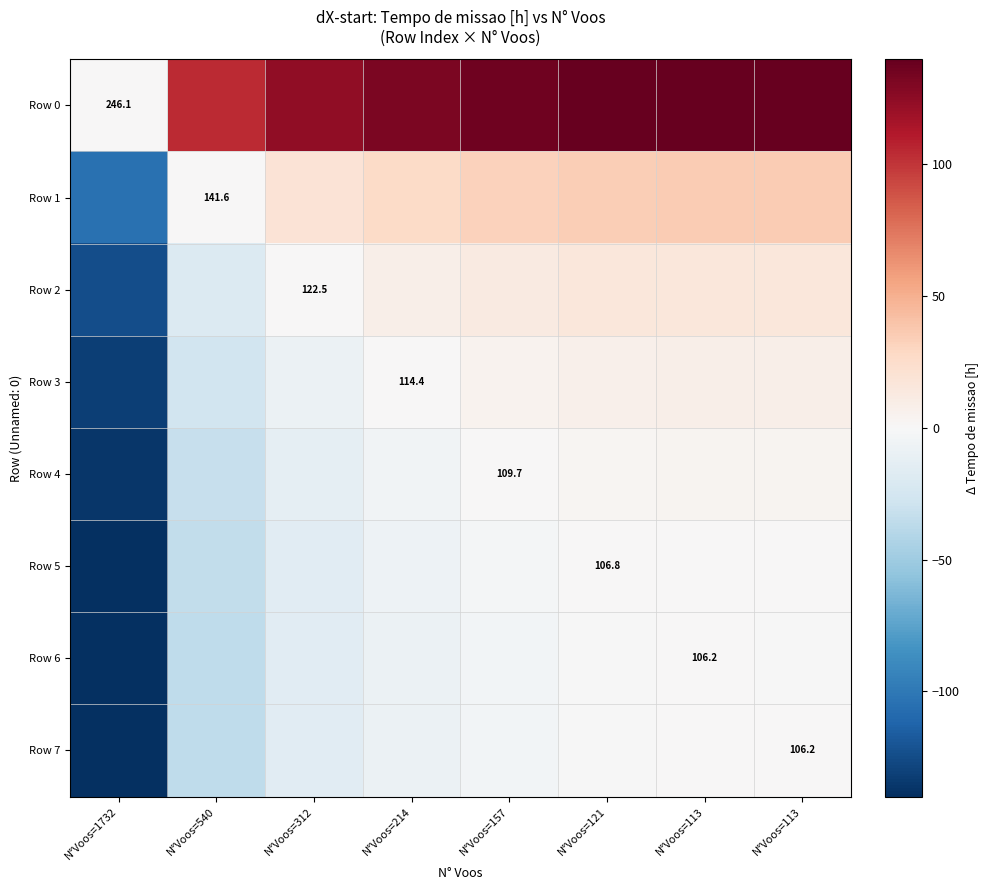

What is the sum of all Row 5 values?

-199.4